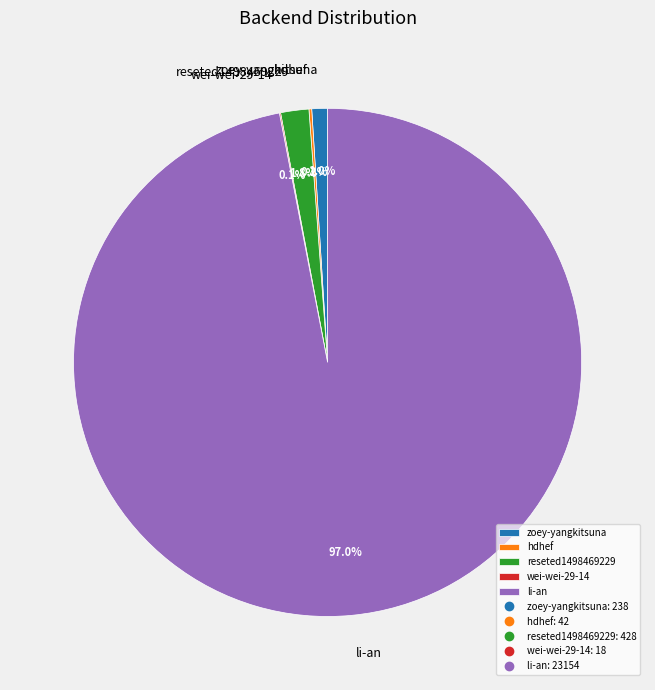

Is it true that li-an is 91% of the pie?

False